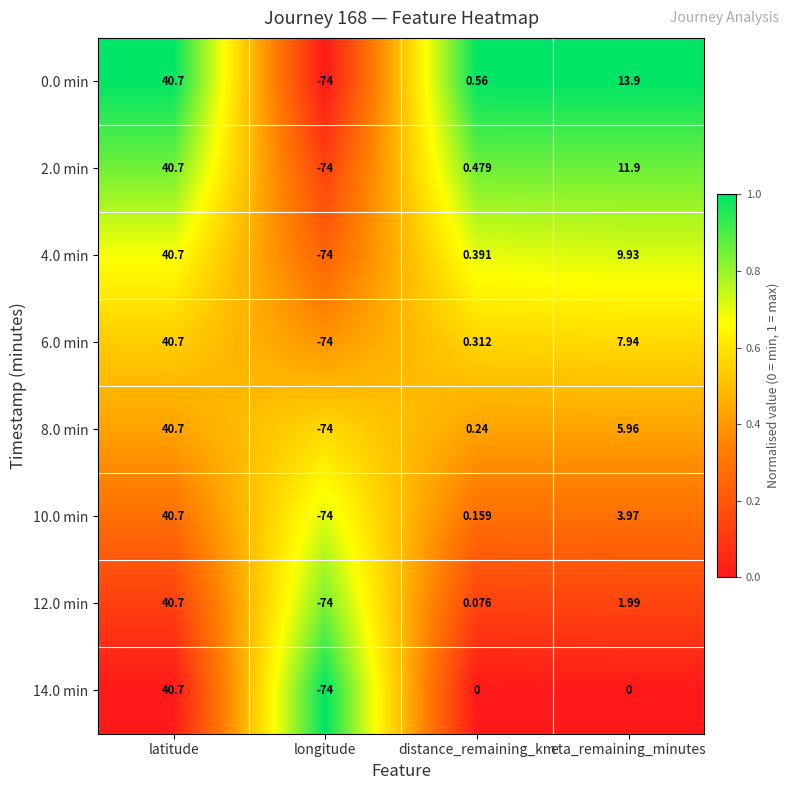

Rank the categories by 2.0 min value from highest to lowest.

latitude, eta_remaining_minutes, distance_remaining_km, longitude